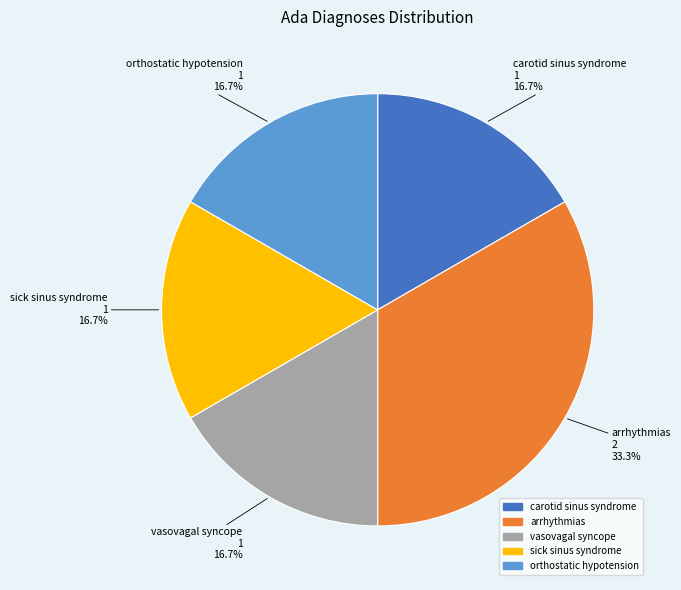

To the nearest percent, what is the combined percentage of orthostatic hypotension and vasovagal syncope?

33%